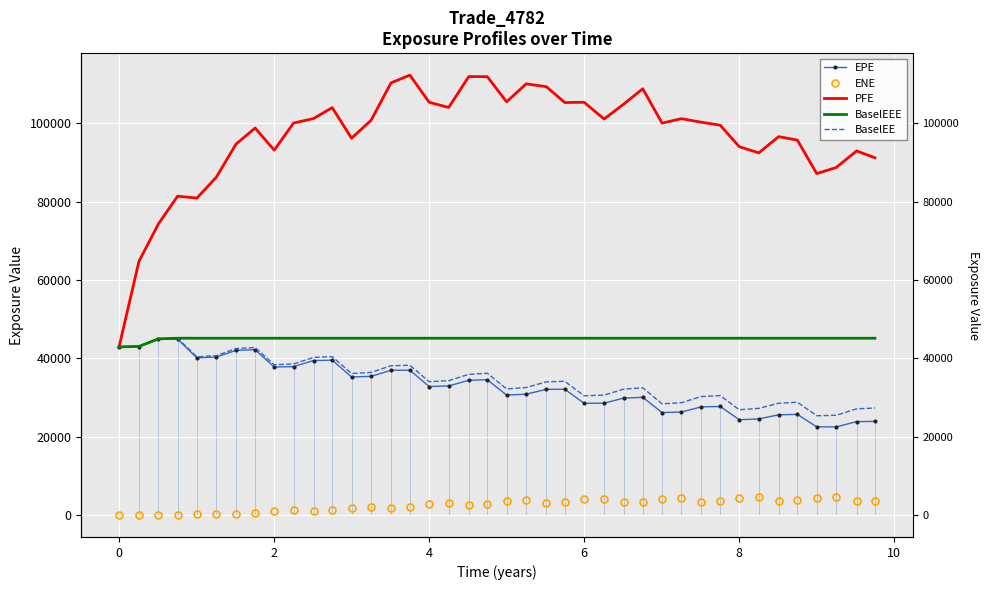

How many data points does each series have?

40